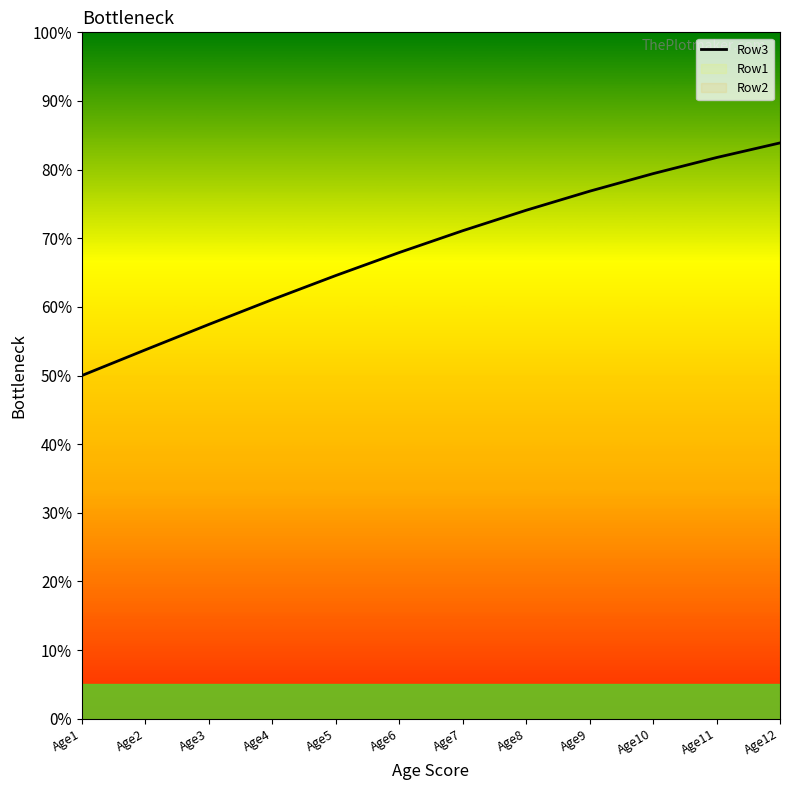

Does the chart have visible grid lines?

No